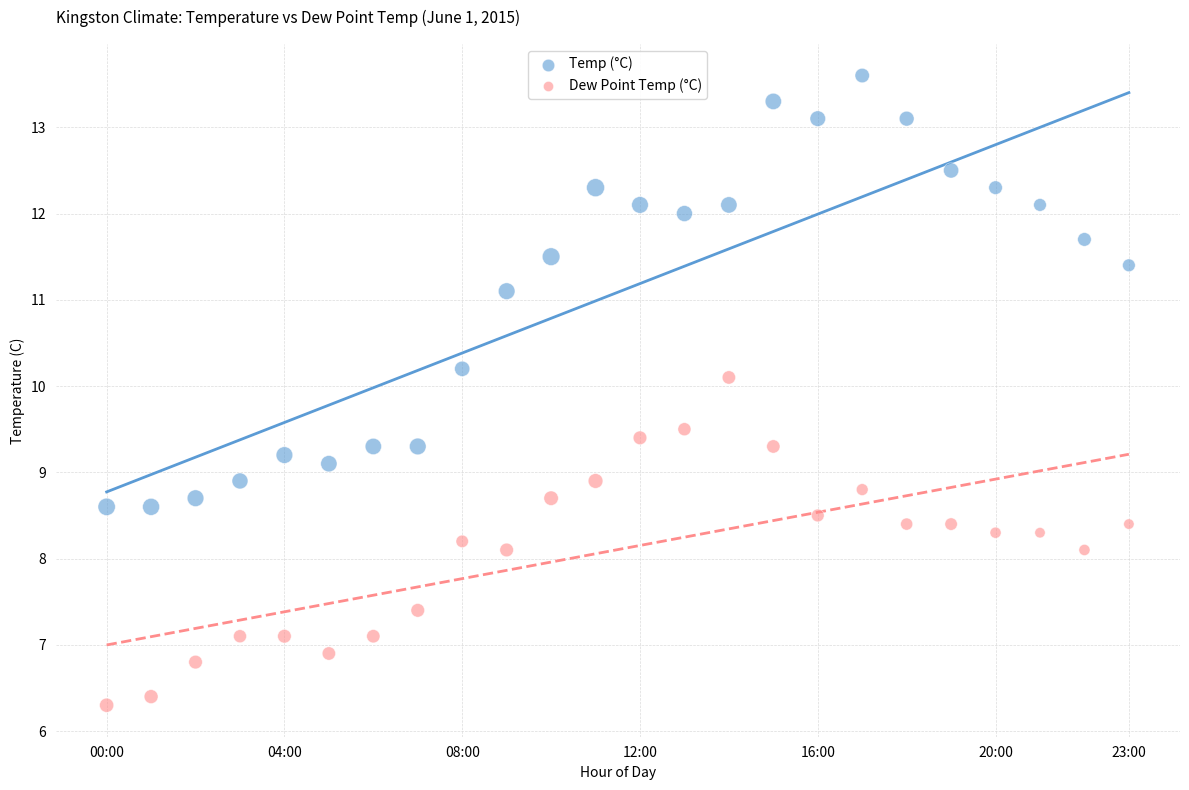

Across all data points, what is the range of Y values (max minus min)?

7.3